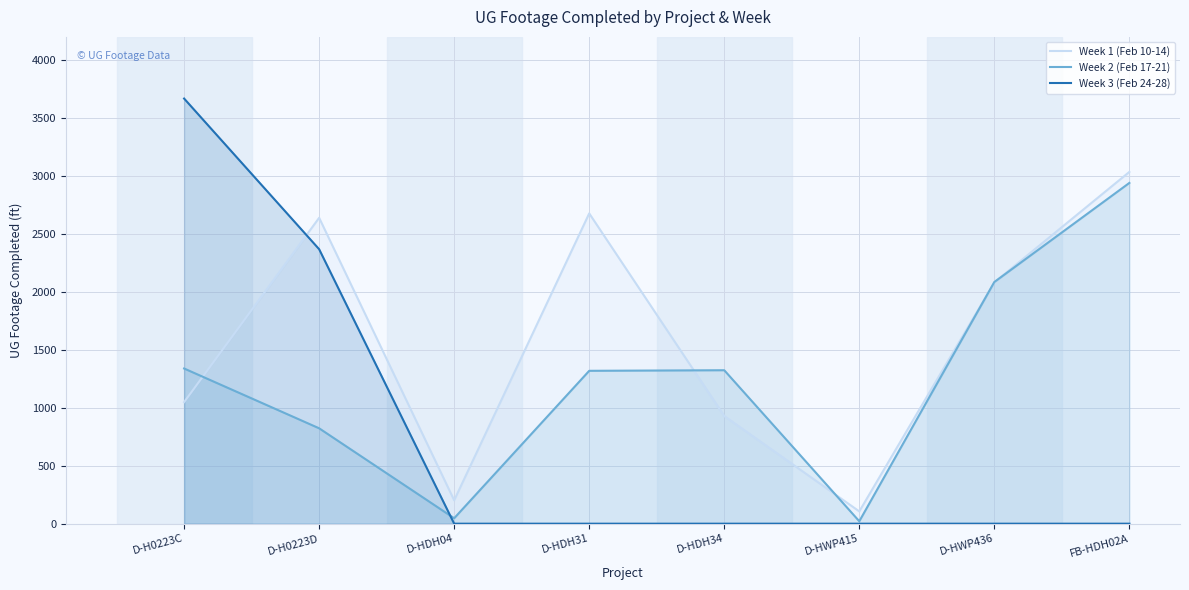

Is it true that Week 1 (Feb 10-14) equals 202 at D-HDH04?

True